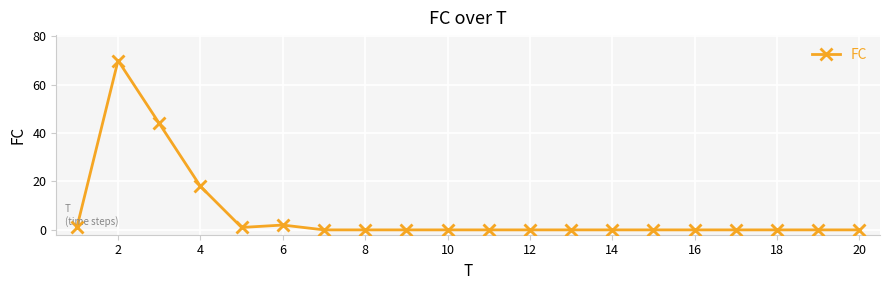

What is the maximum value shown in the chart?

70